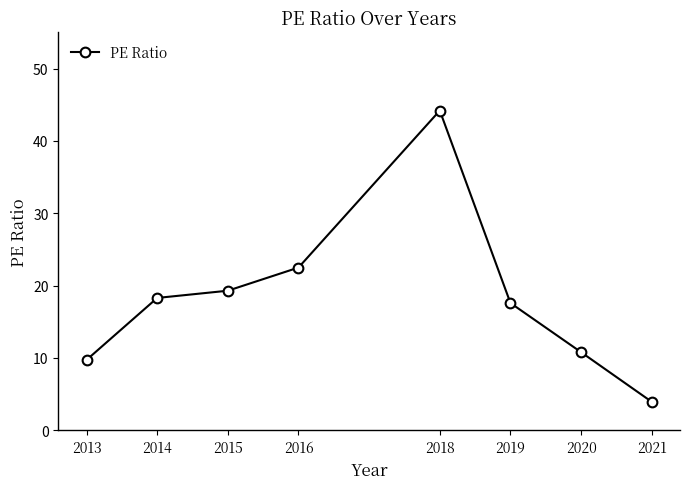

What is the sum of the values at 2018 and 2016?

66.7